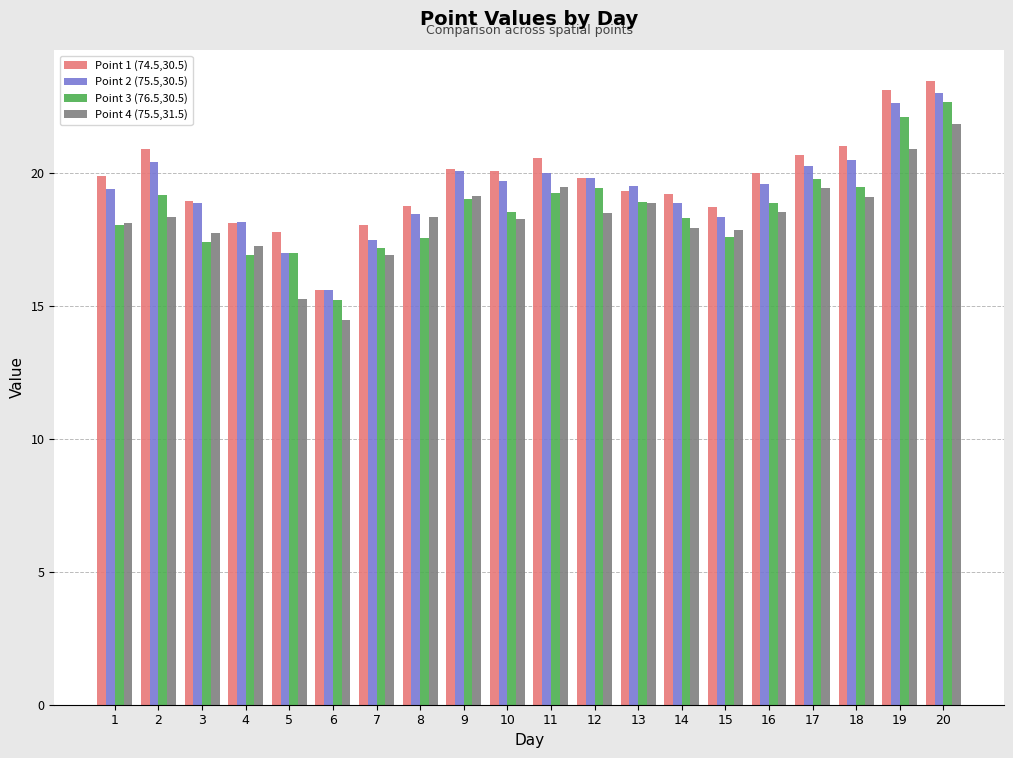

At which category is the sum across all series the highest?

20